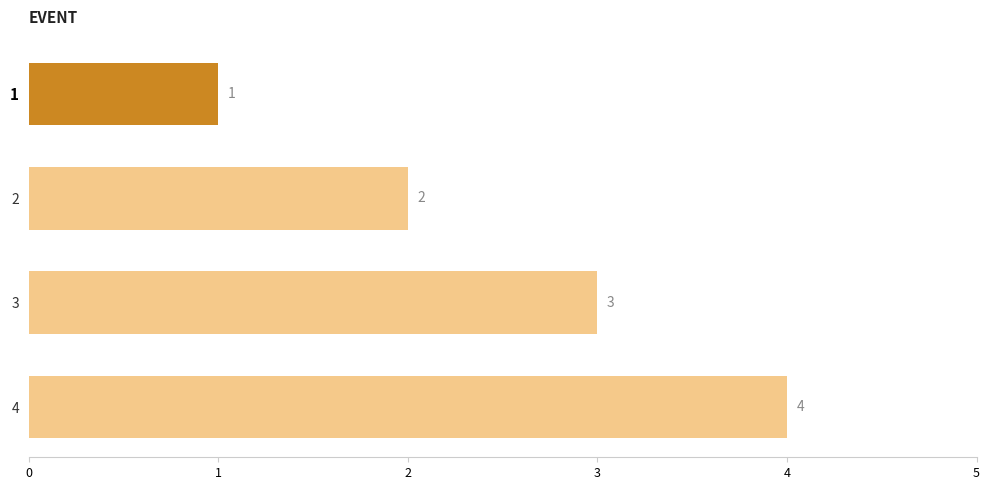

How many values are between 2 and 4?

3